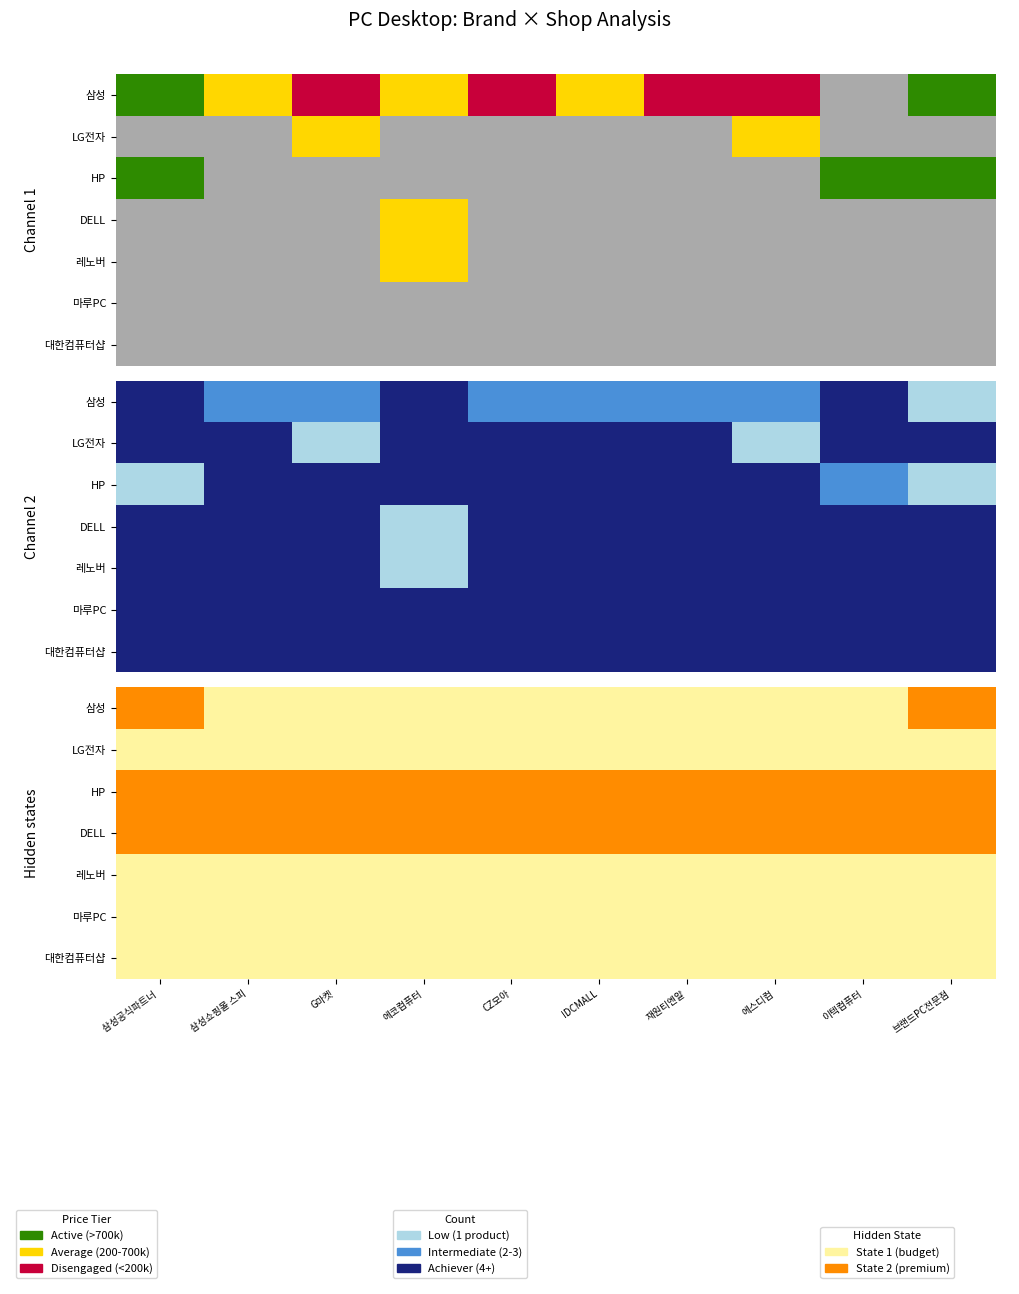

What is the maximum value shown in the chart?

1